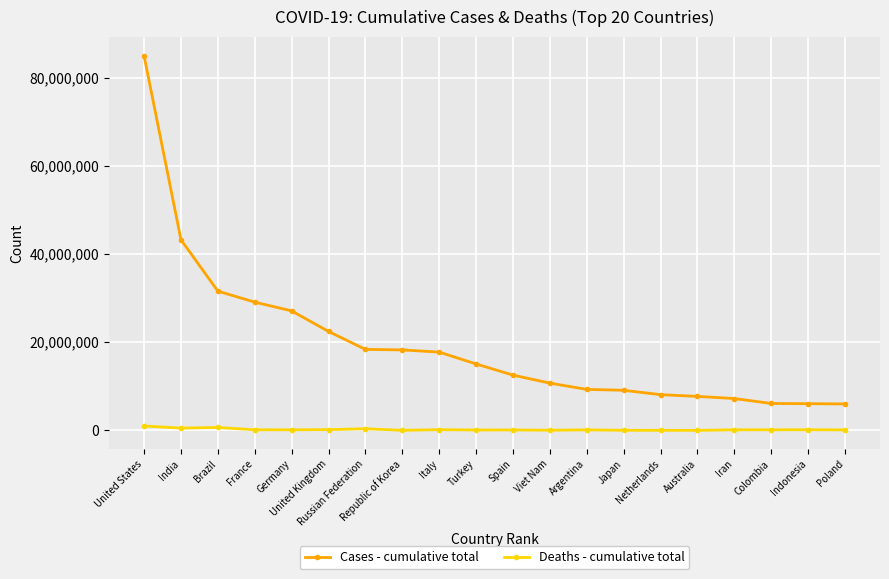

True or false: Cases - cumulative total and Deaths - cumulative total intersect in this chart.

False